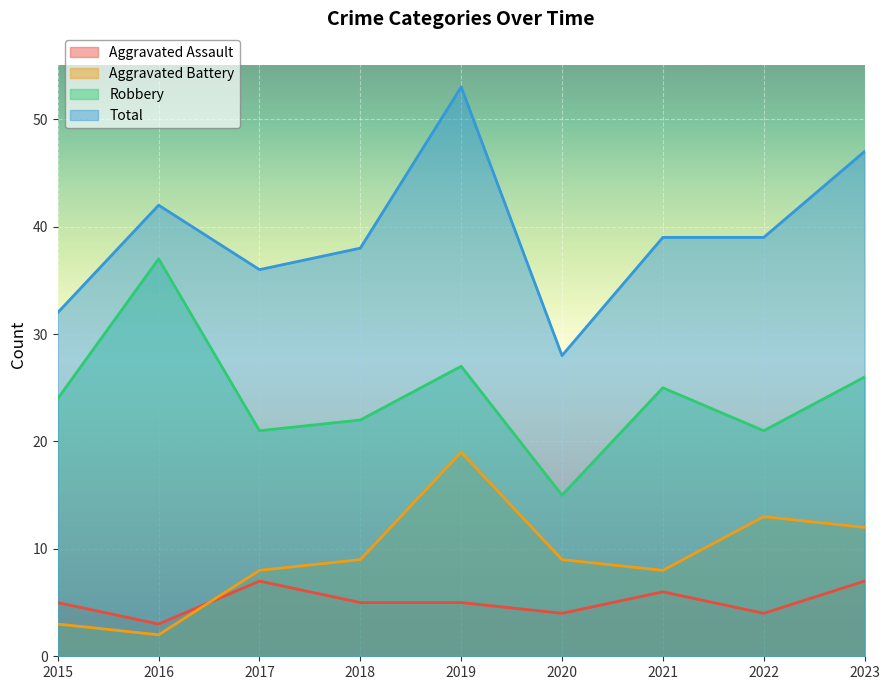

What is the smallest value displayed?

2